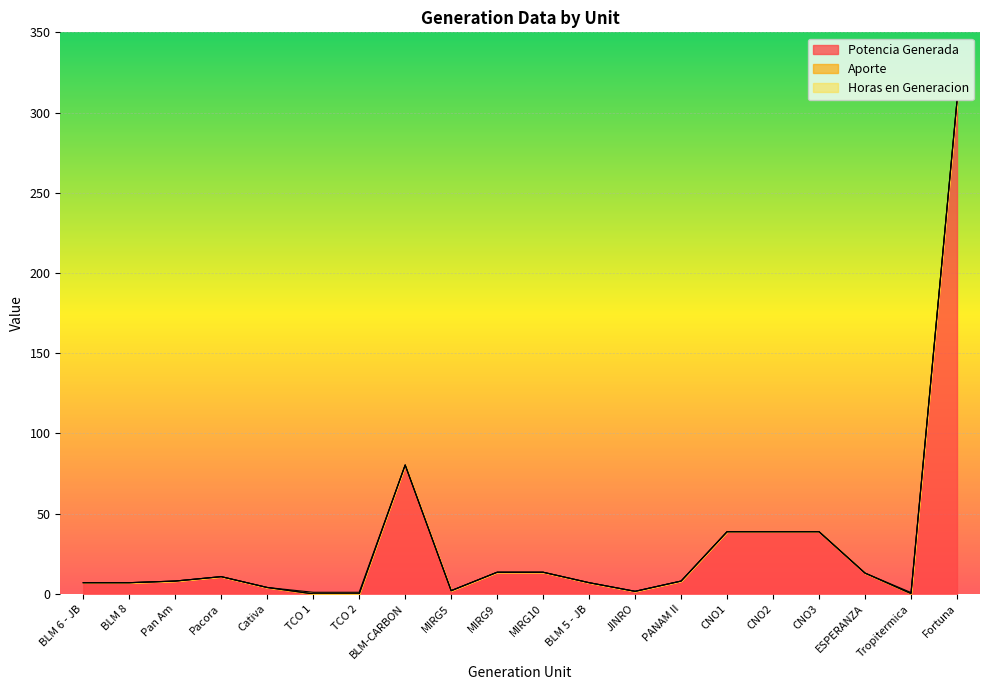

Rank the series by their maximum value, from highest to lowest.

Potencia Generada, Horas en Generacion, Aporte